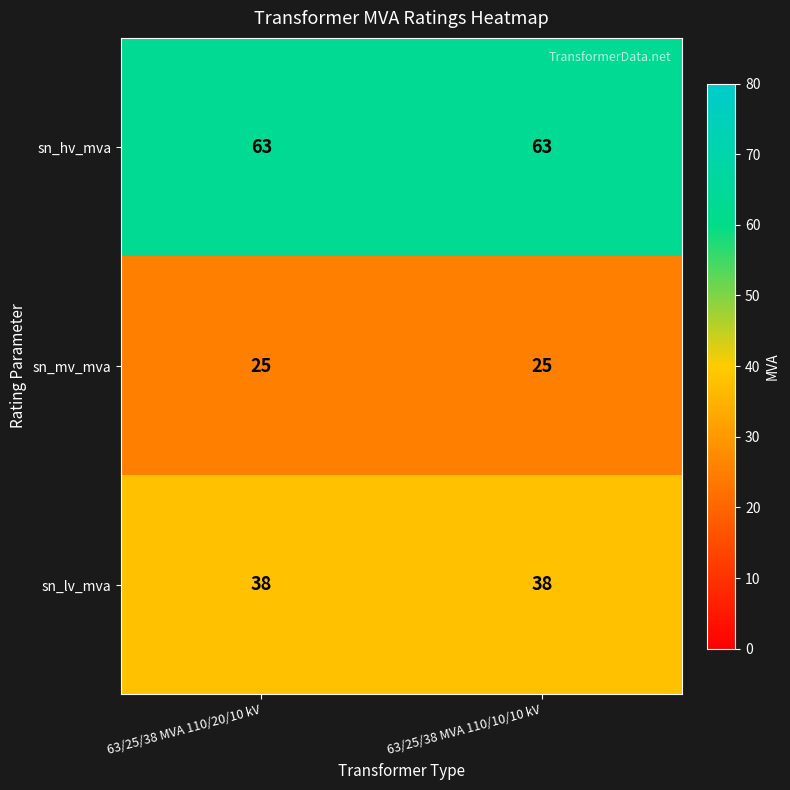

Reading left to right, transcribe all the data shown in this chart.

sn_hv_mva: 63	63
sn_mv_mva: 25	25
sn_lv_mva: 38	38